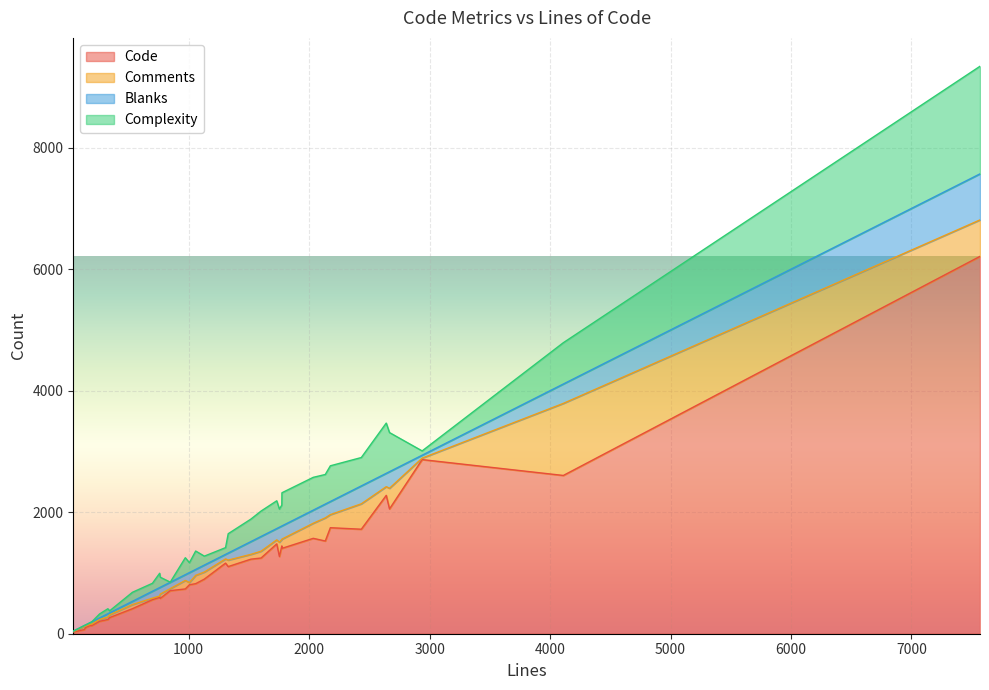

The value of Blanks at 2 is 199. True or false?

False